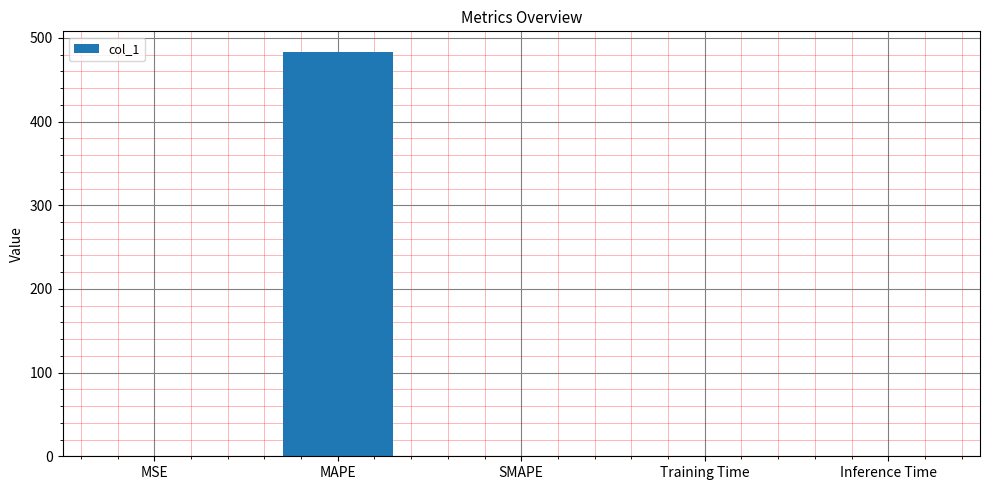

The value at MAPE is 194.3. True or false?

False